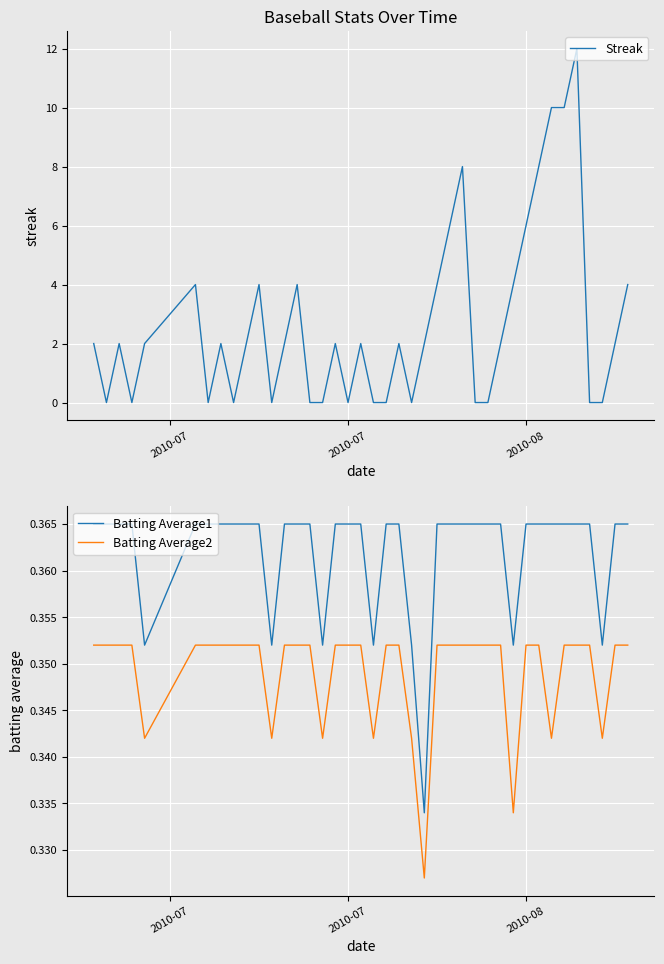

What is the value of the Batting Average1 point at the 18th from the left?

0.4